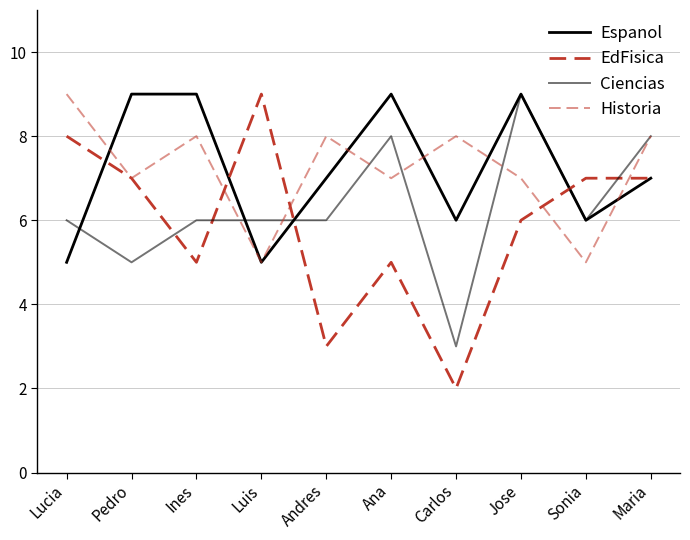

Which series changed the most between Luis and Andres?

EdFisica